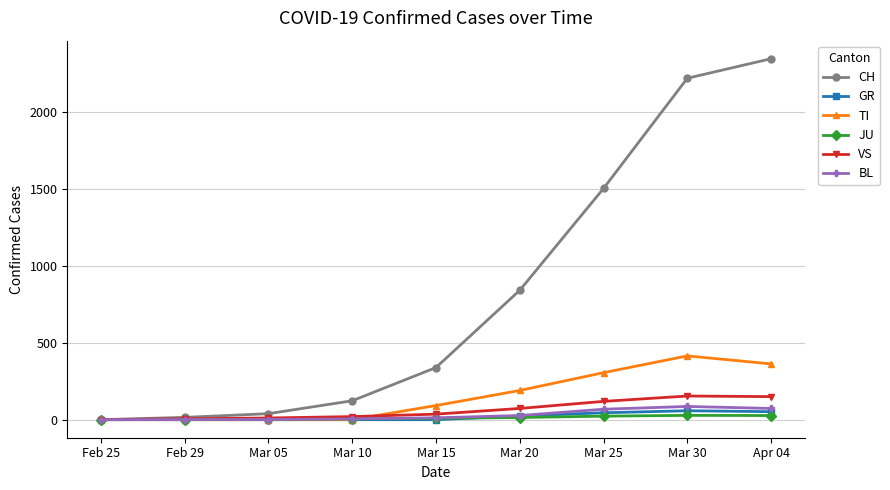

Which label corresponds to the largest value in the chart?

Apr 04